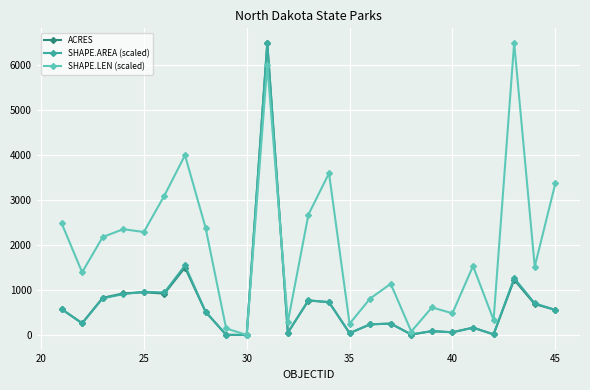

What is the value of the ACRES point at the 16th from the left?

247.1